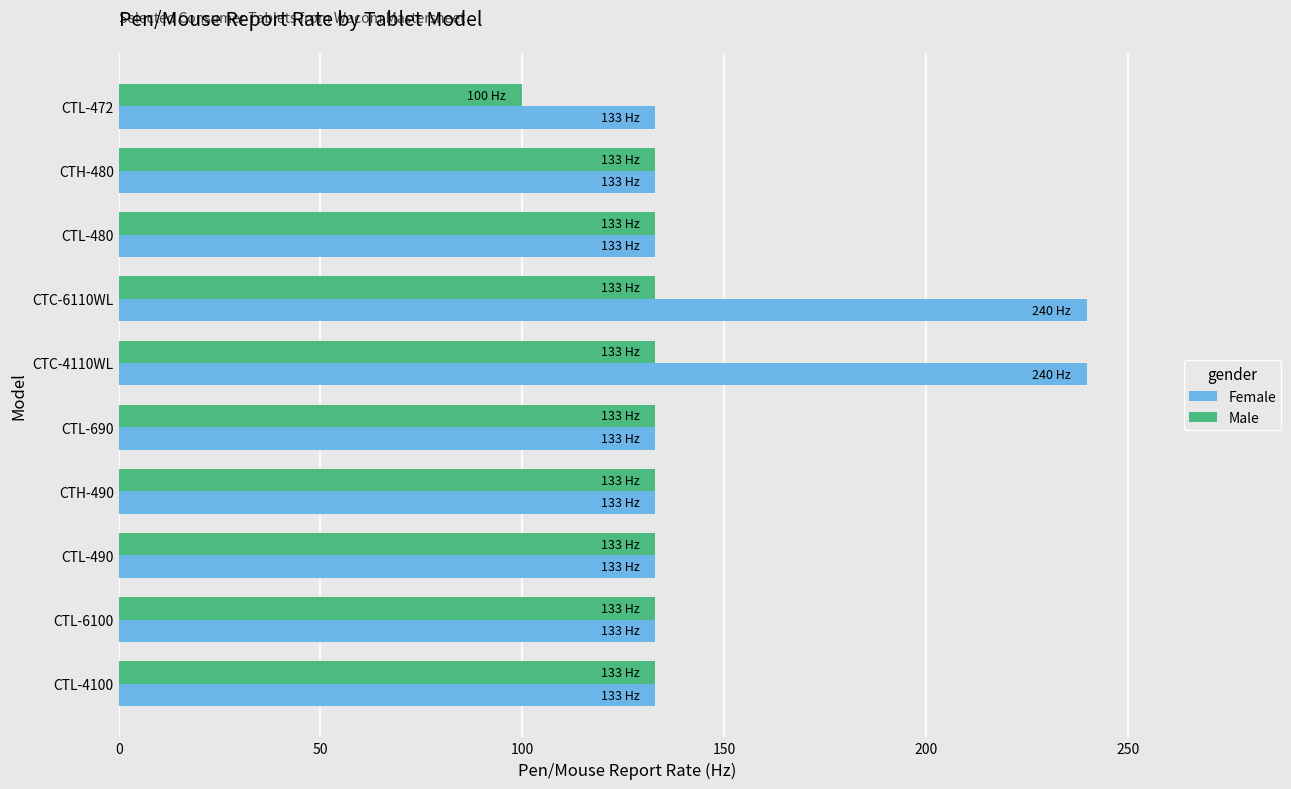

What is the total value across all series at CTL-480?

266